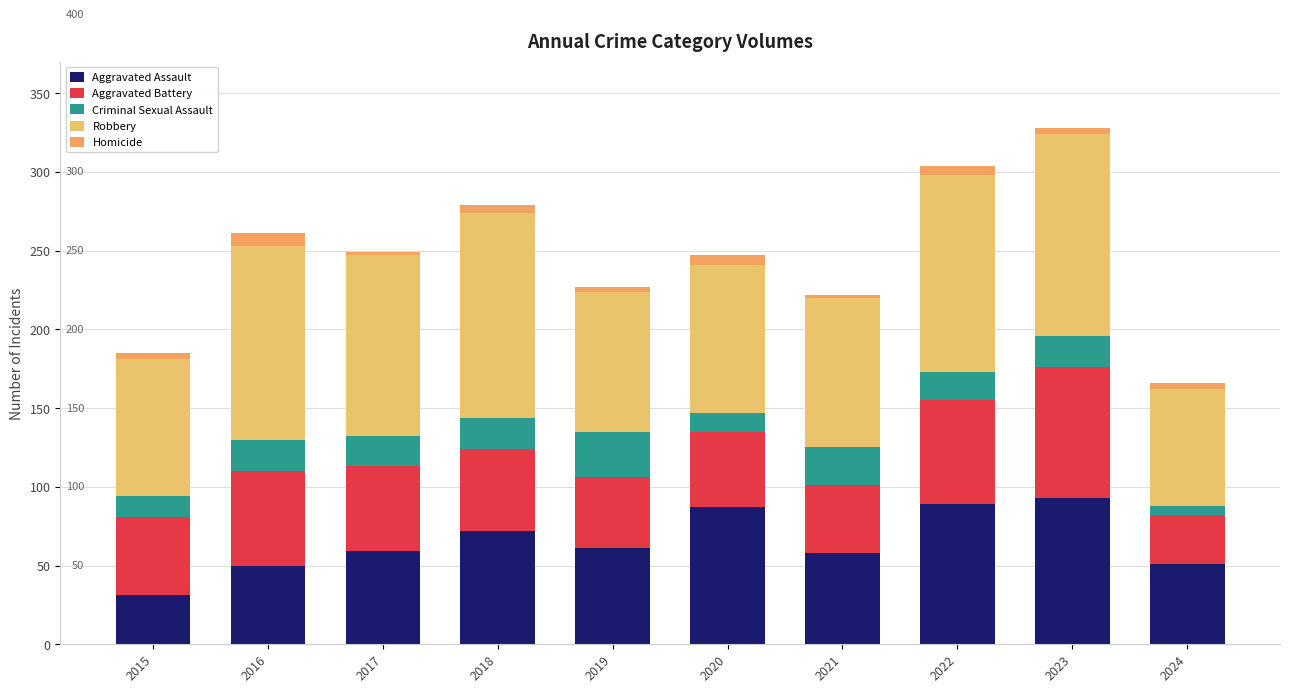

Count the number of categories in the chart.

10